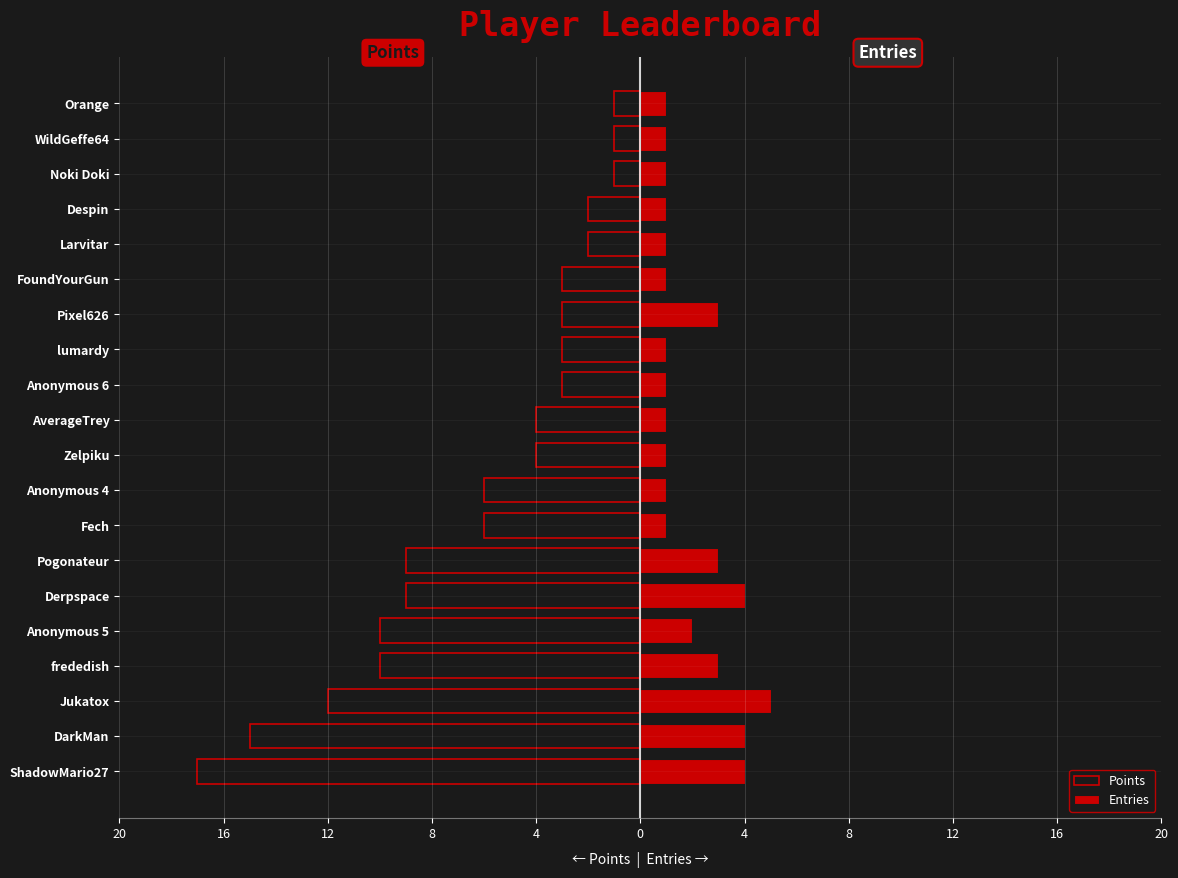

What are all the series names shown in the legend?

Points, Entries